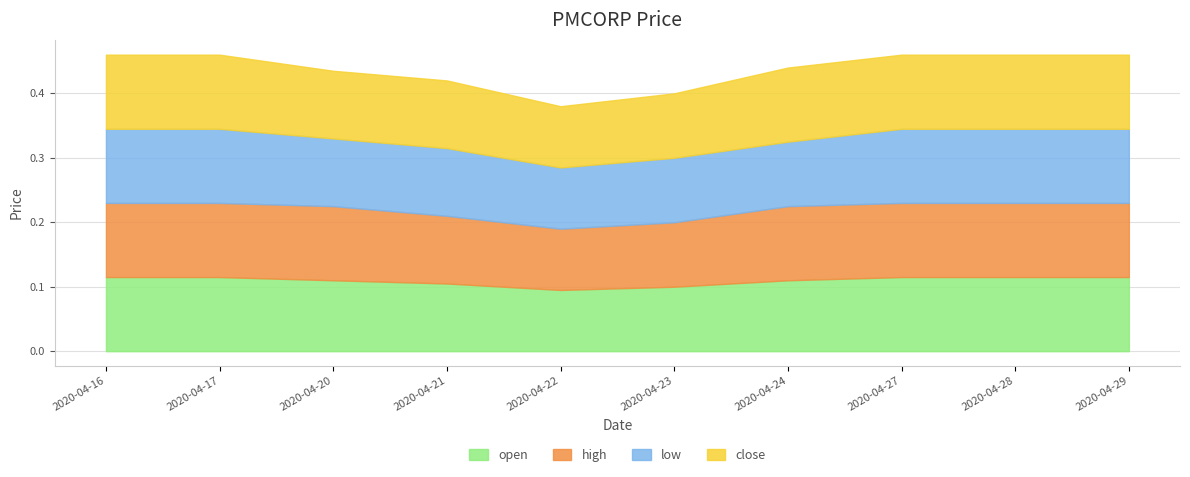

Between 2020-04-23 and 2020-04-27, which is larger?

2020-04-27